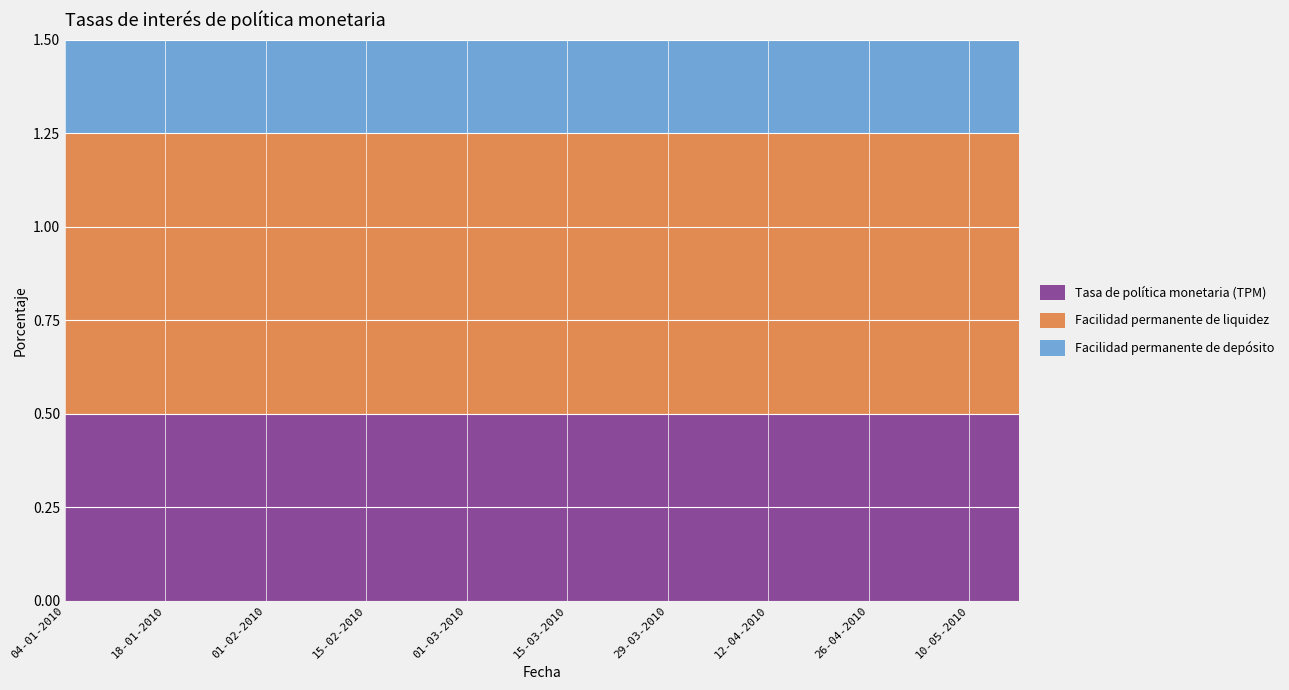

Reading left to right, transcribe all the data shown in this chart.

Tasa de política monetaria (TPM): 04-01-2010=0.5	11-01-2010=0.5	18-01-2010=0.5	25-01-2010=0.5	01-02-2010=0.5	08-02-2010=0.5	15-02-2010=0.5	22-02-2010=0.5	01-03-2010=0.5	08-03-2010=0.5	15-03-2010=0.5	22-03-2010=0.5	29-03-2010=0.5	05-04-2010=0.5	12-04-2010=0.5	19-04-2010=0.5	26-04-2010=0.5	03-05-2010=0.5	10-05-2010=0.5	17-05-2010=0.5
Facilidad permanente de liquidez: 04-01-2010=0.8	11-01-2010=0.8	18-01-2010=0.8	25-01-2010=0.8	01-02-2010=0.8	08-02-2010=0.8	15-02-2010=0.8	22-02-2010=0.8	01-03-2010=0.8	08-03-2010=0.8	15-03-2010=0.8	22-03-2010=0.8	29-03-2010=0.8	05-04-2010=0.8	12-04-2010=0.8	19-04-2010=0.8	26-04-2010=0.8	03-05-2010=0.8	10-05-2010=0.8	17-05-2010=0.8
Facilidad permanente de depósito: 04-01-2010=0.2	11-01-2010=0.2	18-01-2010=0.2	25-01-2010=0.2	01-02-2010=0.2	08-02-2010=0.2	15-02-2010=0.2	22-02-2010=0.2	01-03-2010=0.2	08-03-2010=0.2	15-03-2010=0.2	22-03-2010=0.2	29-03-2010=0.2	05-04-2010=0.2	12-04-2010=0.2	19-04-2010=0.2	26-04-2010=0.2	03-05-2010=0.2	10-05-2010=0.2	17-05-2010=0.2